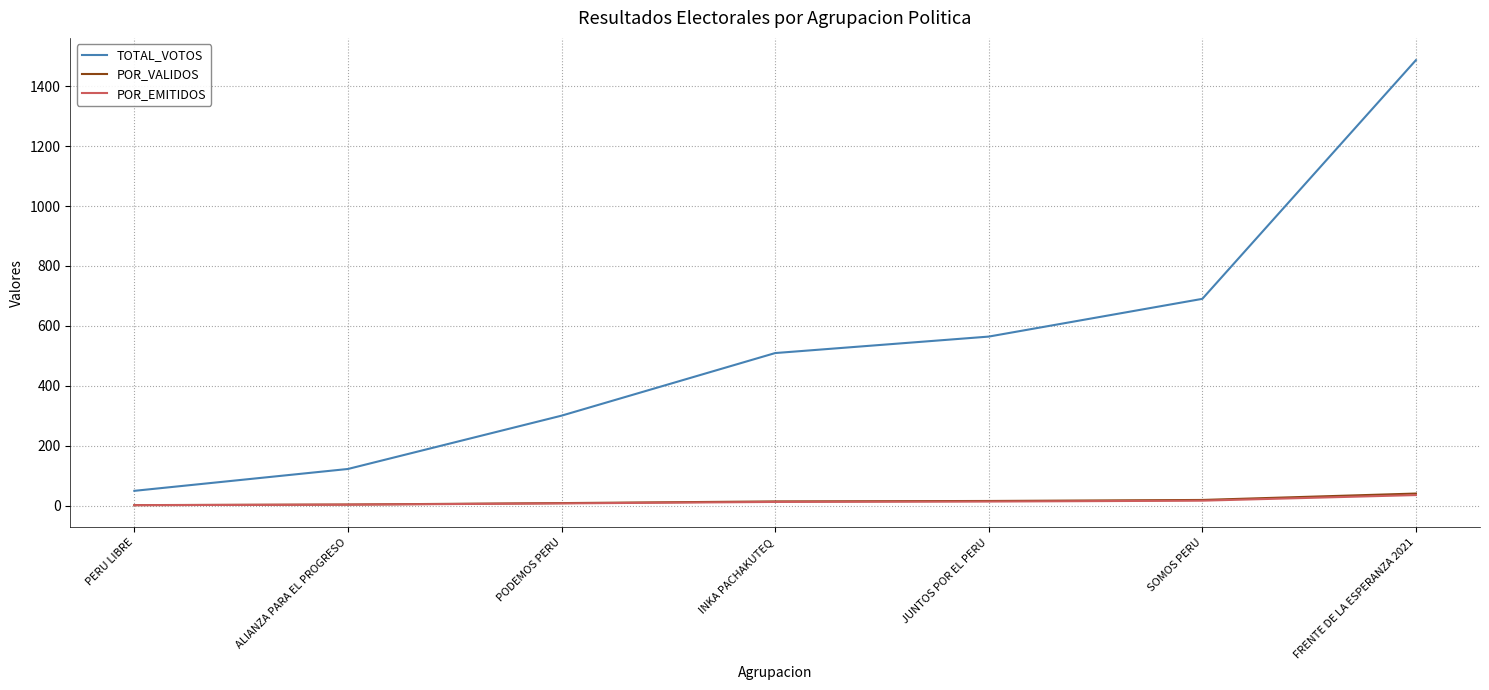

The TOTAL_VOTOS series shows 564.0 at JUNTOS POR EL PERU. True or false?

True